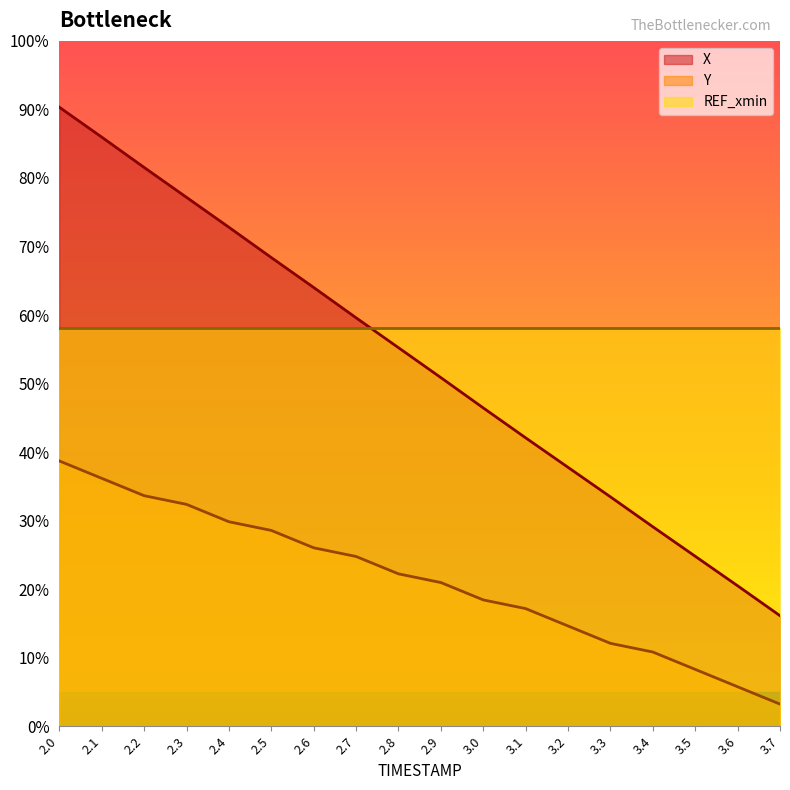

True or false: Y and X cross at least once.

False